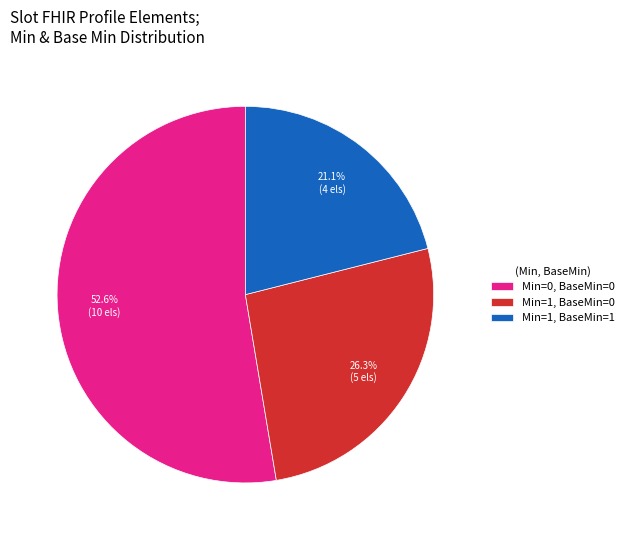

Approximately how many times larger is the value at Min=1, BaseMin=0 compared to Min=0, BaseMin=0?

0.5